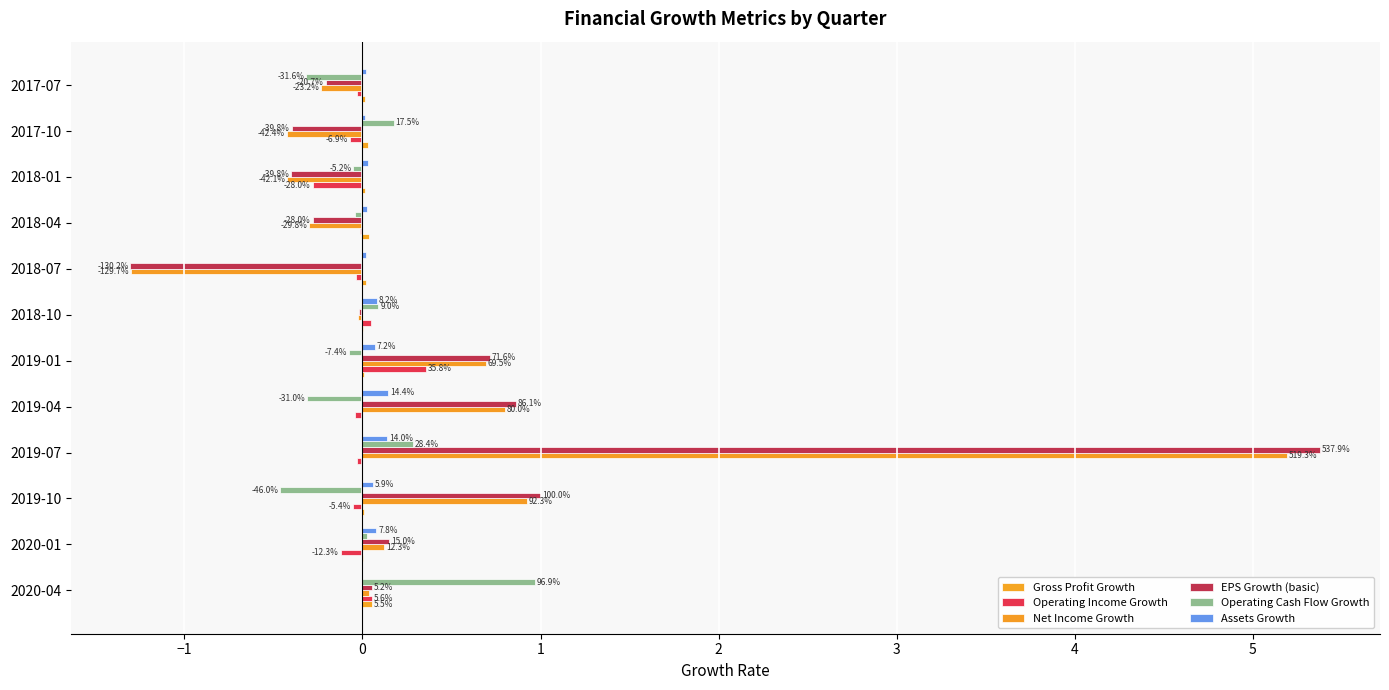

Does the chart contain any negative values?

Yes